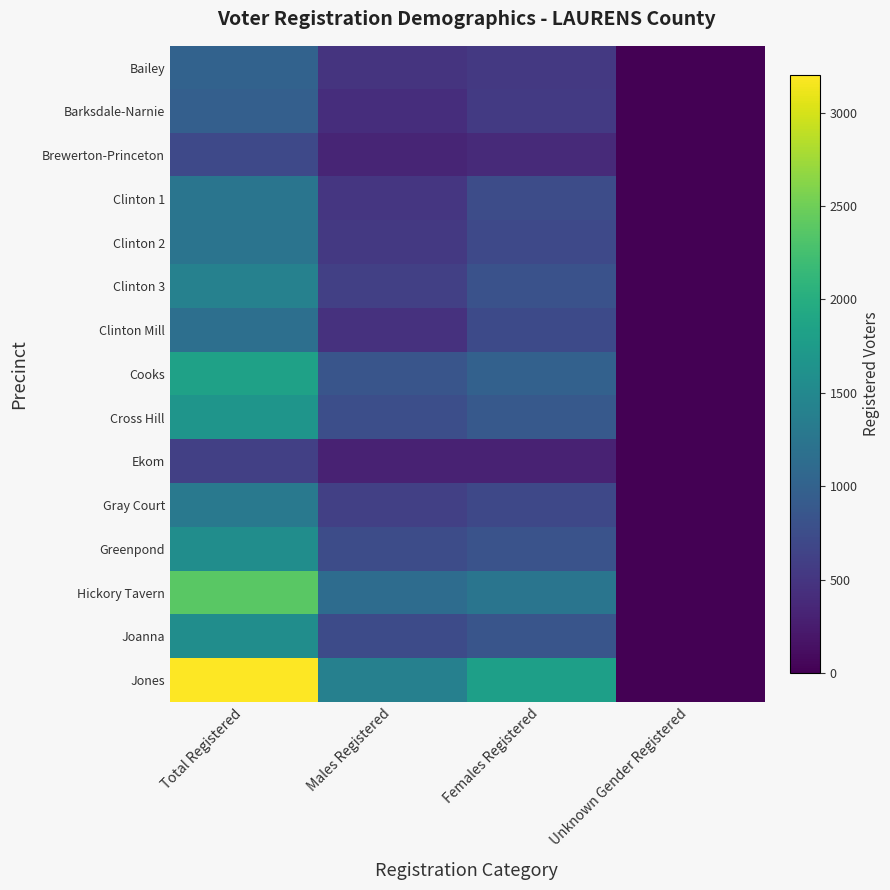

Reading left to right, transcribe all the data shown in this chart.

Bailey: Total Registered=1006	Males Registered=478	Females Registered=528	Unknown Gender Registered=0
Barksdale-Narnie: Total Registered=964	Males Registered=421	Females Registered=542	Unknown Gender Registered=1
Brewerton-Princeton: Total Registered=710	Males Registered=333	Females Registered=377	Unknown Gender Registered=0
Clinton 1: Total Registered=1250	Males Registered=502	Females Registered=746	Unknown Gender Registered=2
Clinton 2: Total Registered=1237	Males Registered=533	Females Registered=704	Unknown Gender Registered=0
Clinton 3: Total Registered=1411	Males Registered=604	Females Registered=806	Unknown Gender Registered=1
Clinton Mill: Total Registered=1168	Males Registered=451	Females Registered=717	Unknown Gender Registered=0
Cooks: Total Registered=1833	Males Registered=840	Females Registered=993	Unknown Gender Registered=0
Cross Hill: Total Registered=1669	Males Registered=774	Females Registered=895	Unknown Gender Registered=0
Ekom: Total Registered=612	Males Registered=304	Females Registered=308	Unknown Gender Registered=0
Gray Court: Total Registered=1296	Males Registered=604	Females Registered=692	Unknown Gender Registered=0
Greenpond: Total Registered=1568	Males Registered=749	Females Registered=819	Unknown Gender Registered=0
Hickory Tavern: Total Registered=2381	Males Registered=1130	Females Registered=1250	Unknown Gender Registered=1
Joanna: Total Registered=1573	Males Registered=729	Females Registered=844	Unknown Gender Registered=0
Jones: Total Registered=3203	Males Registered=1391	Females Registered=1812	Unknown Gender Registered=0